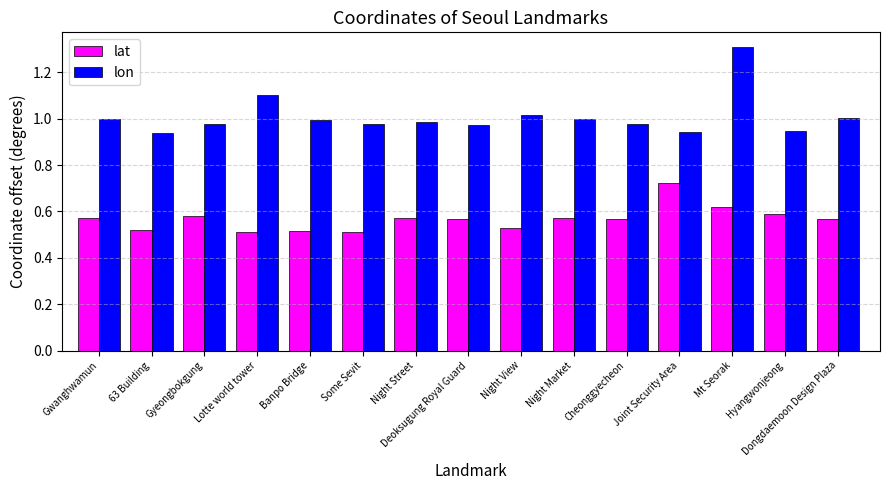

At Joint Security Area, list the series in order from smallest to largest.

lat, lon